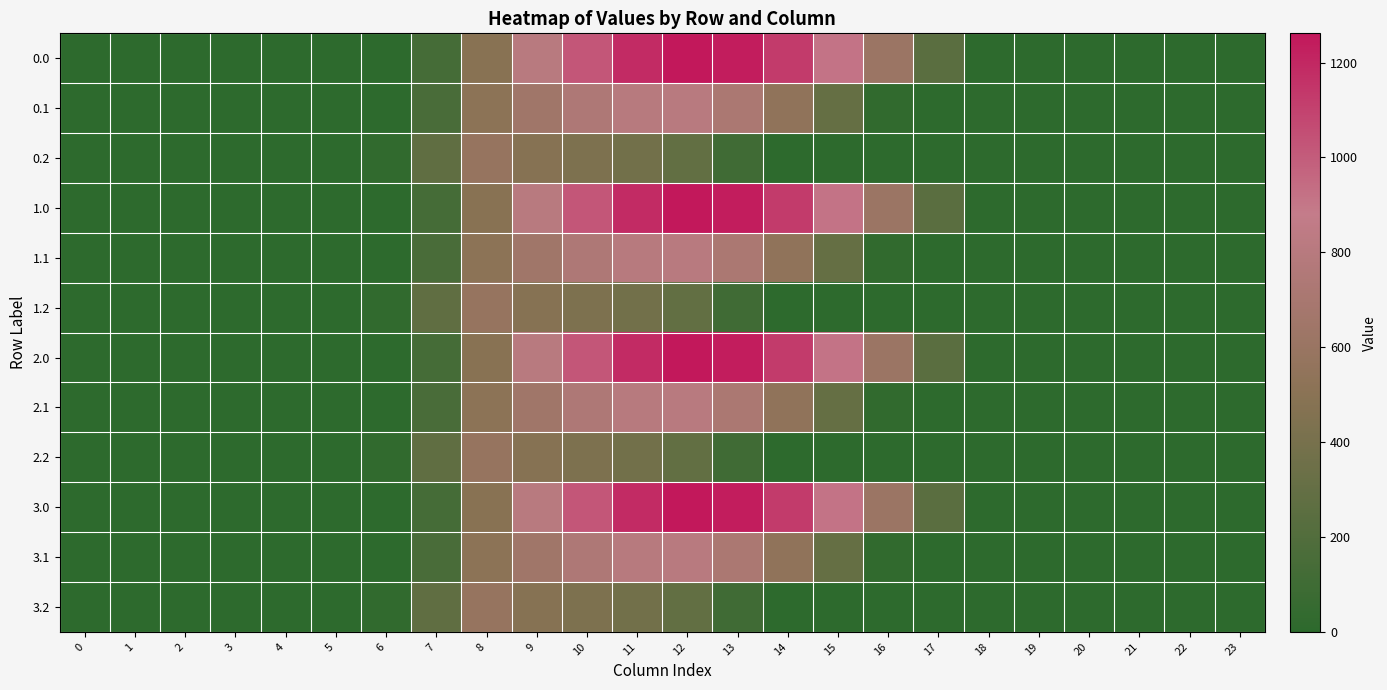

At how many categories does at least one series exceed 129?

11